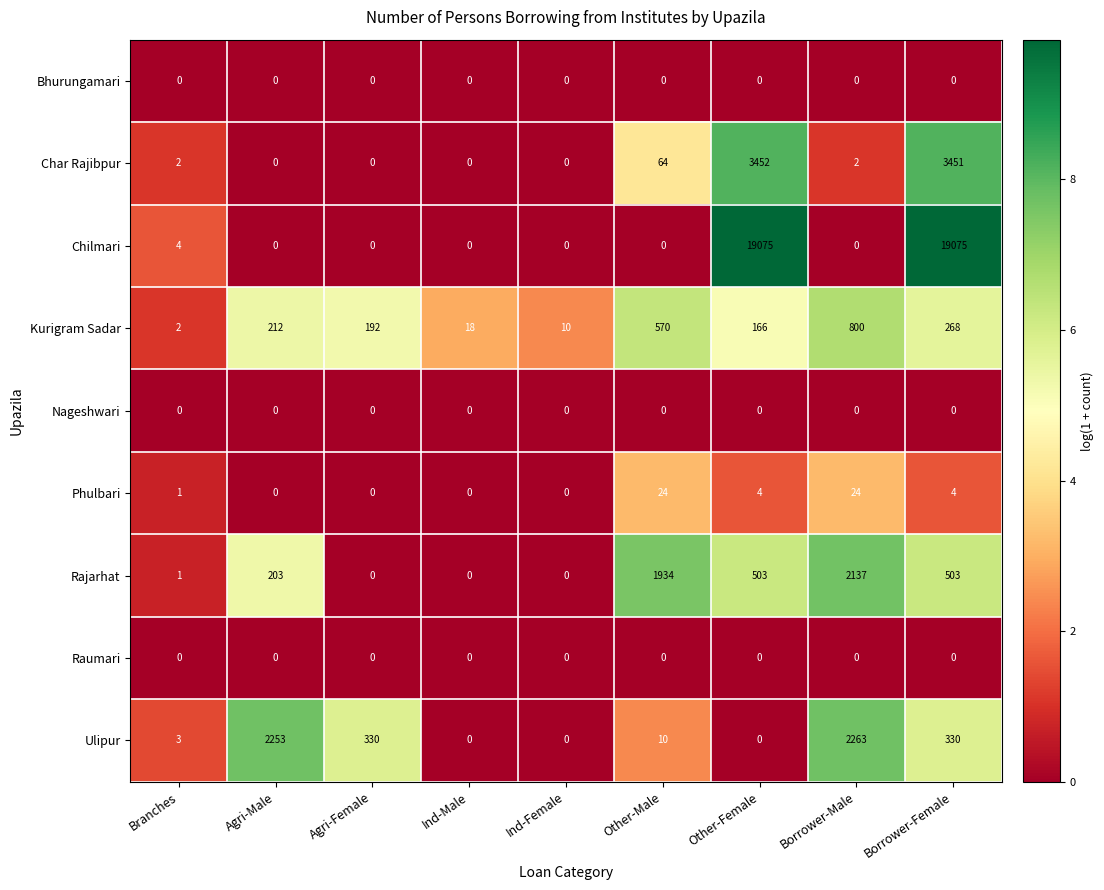

What is the difference between the maximum and minimum values in the Char Rajibpur series?

3452